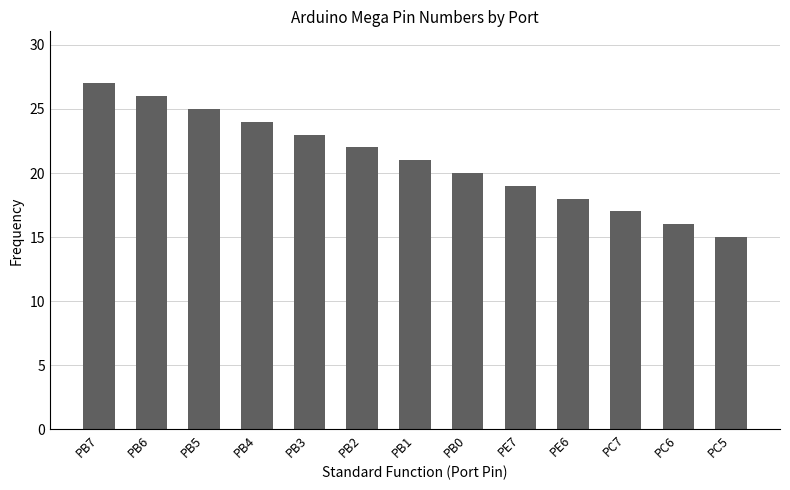

What value does the data have at PC5, to the nearest 10?

20